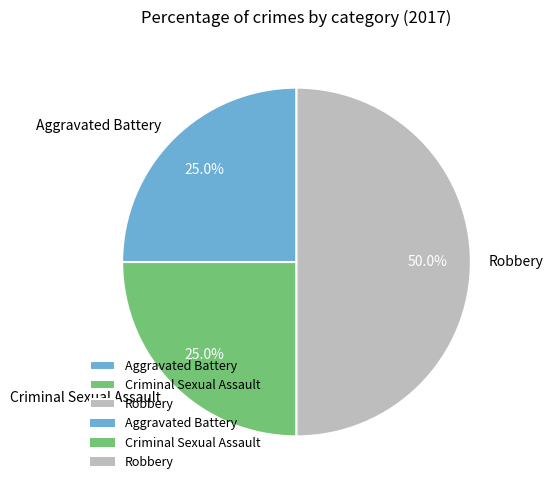

Which slice is the largest?

Robbery